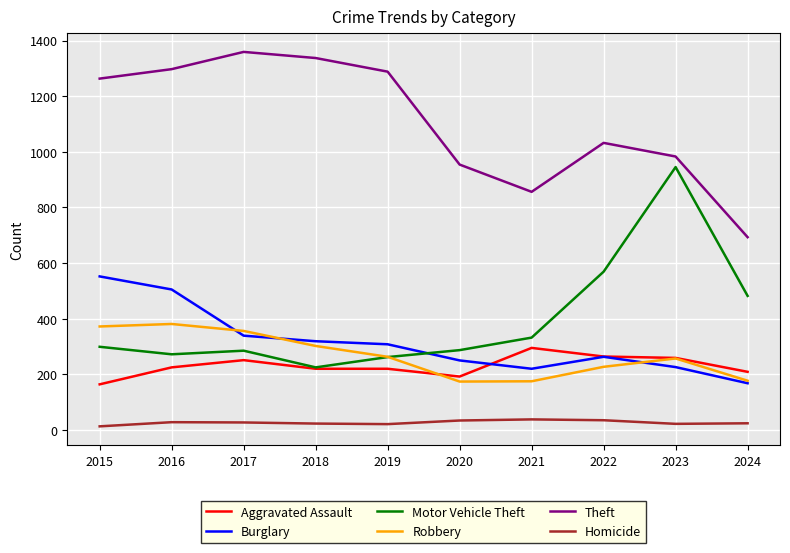

The Theft series shows 1297 at 2016. True or false?

True